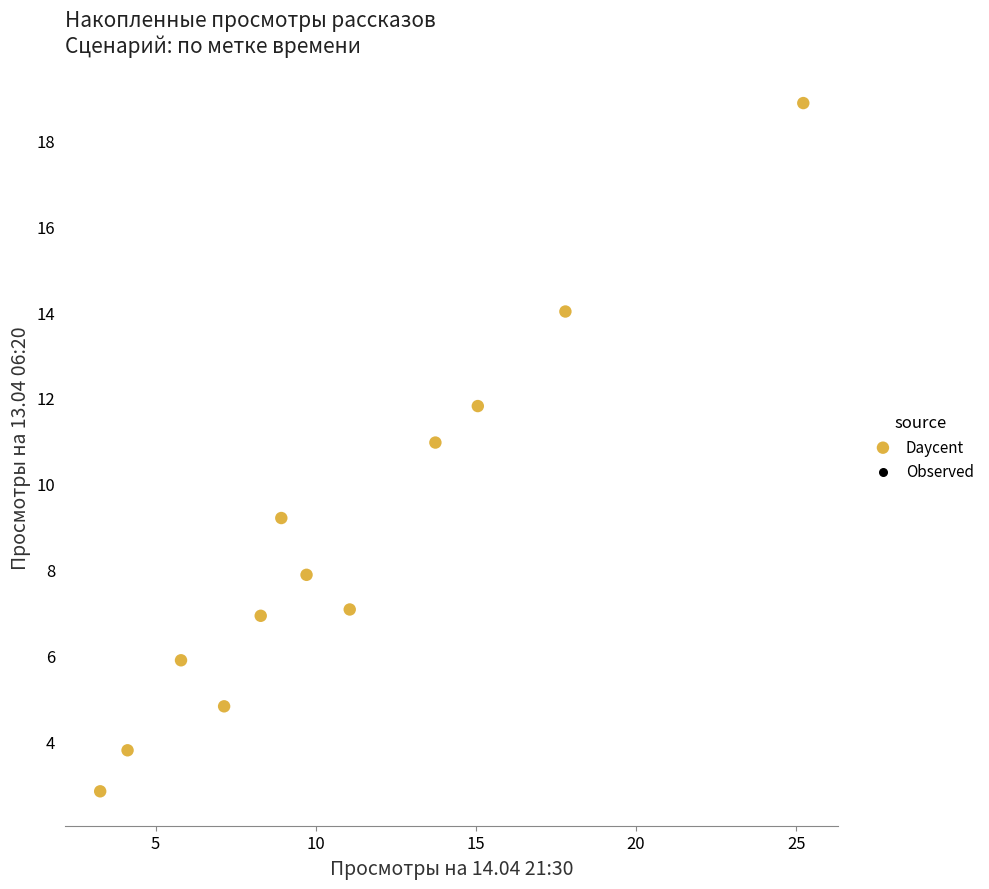

What is the average Y value?

8.7